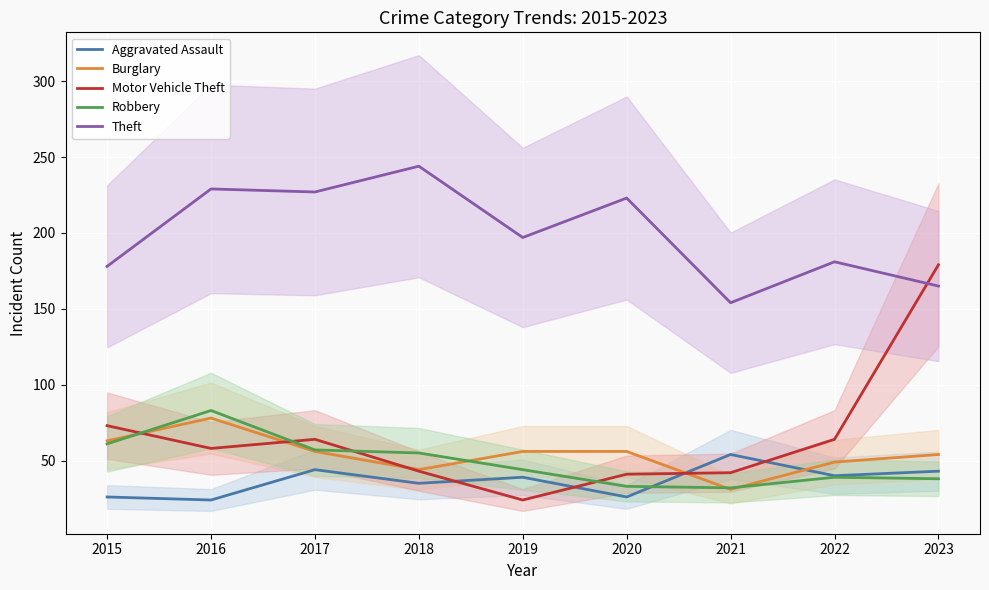

What is the total value across all series at 2017?

448